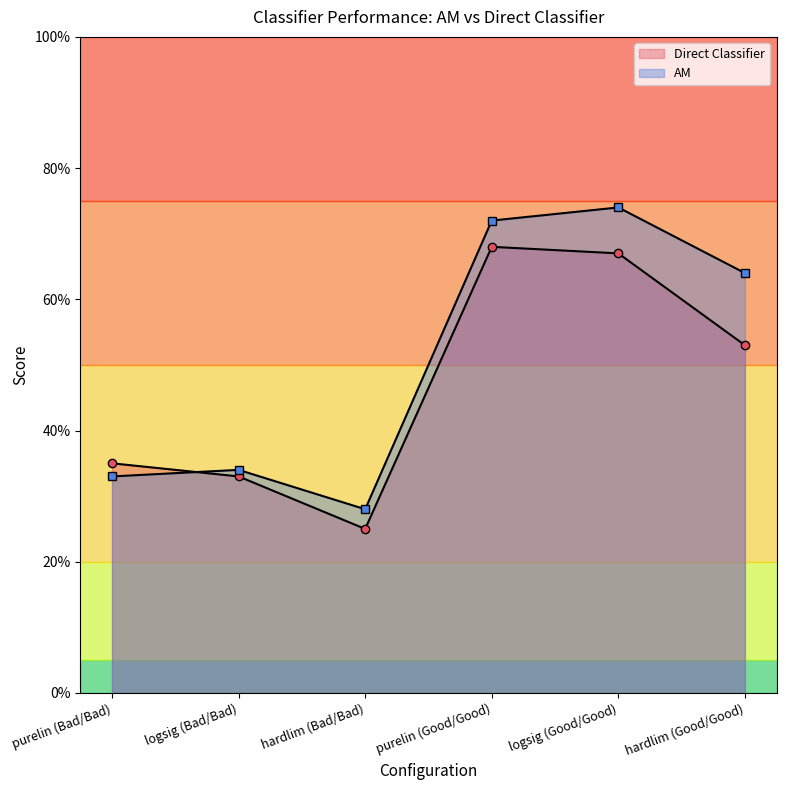

How many data points in AM are less than 64?

3